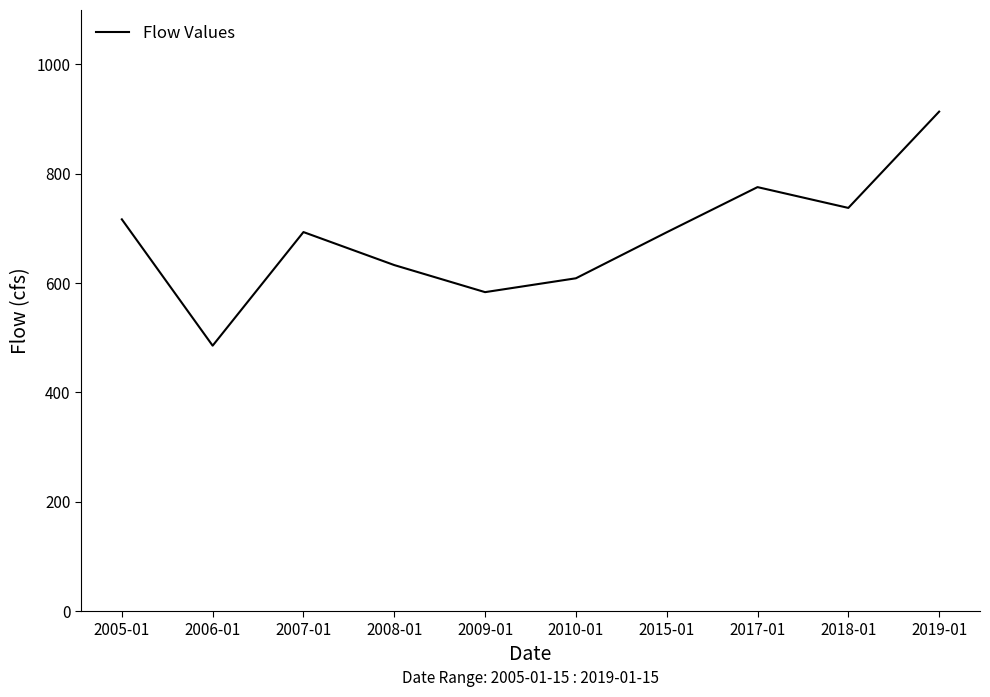

What is the change in value from 2006-01 to 2007-01?

+207.8